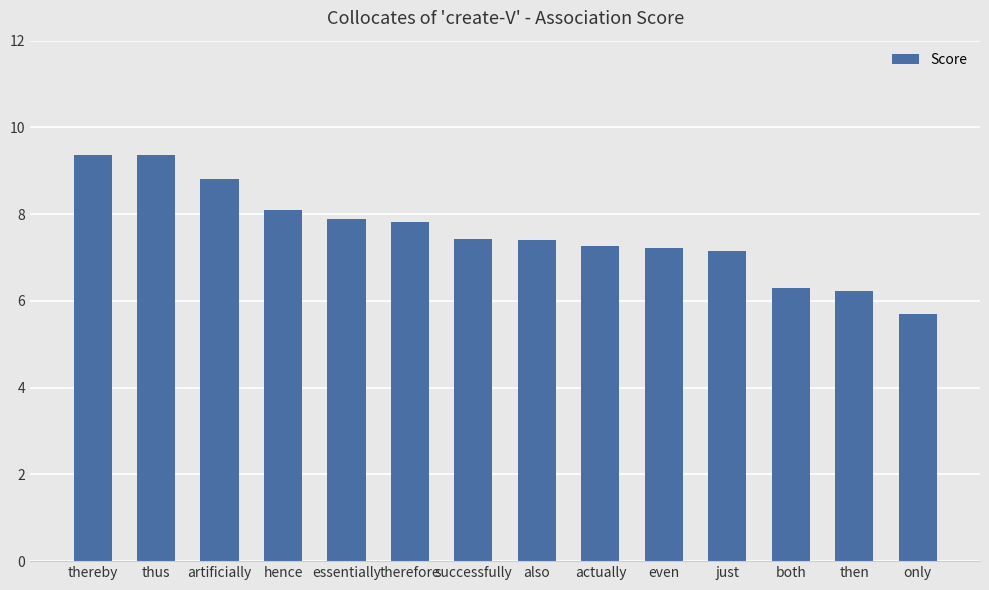

The chart shows a value of 5.7 at only. True or false?

True